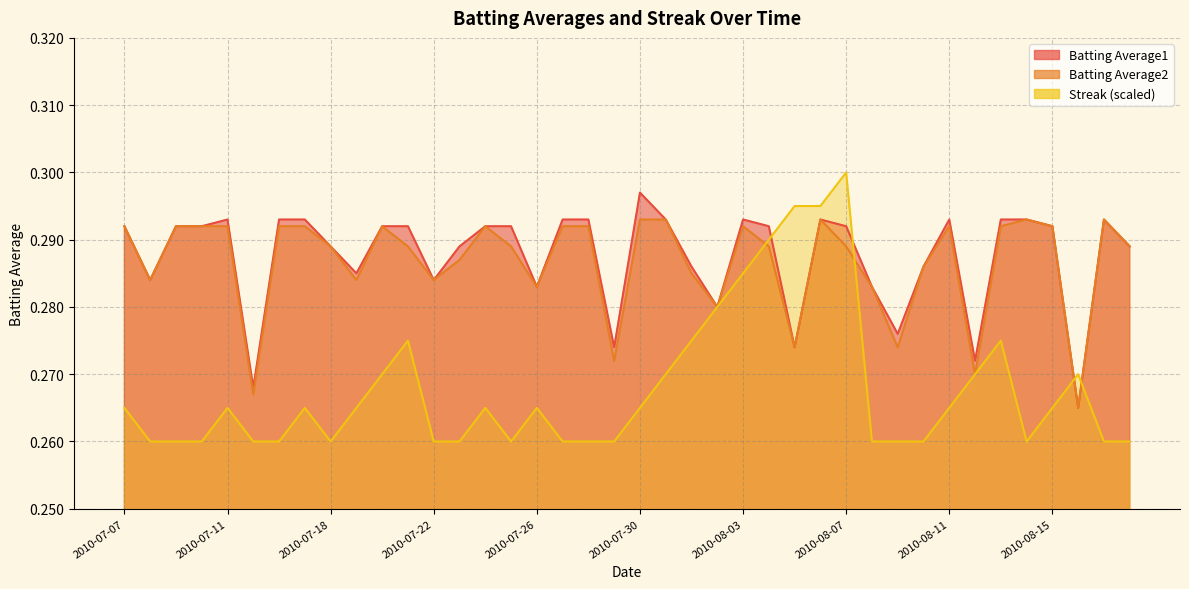

Which series has the largest total across all categories?

Batting Average1